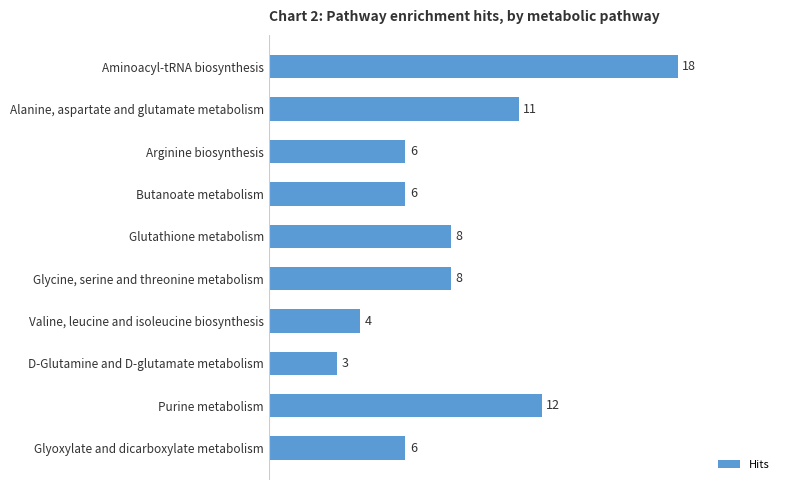

How many bars are there in total?

10